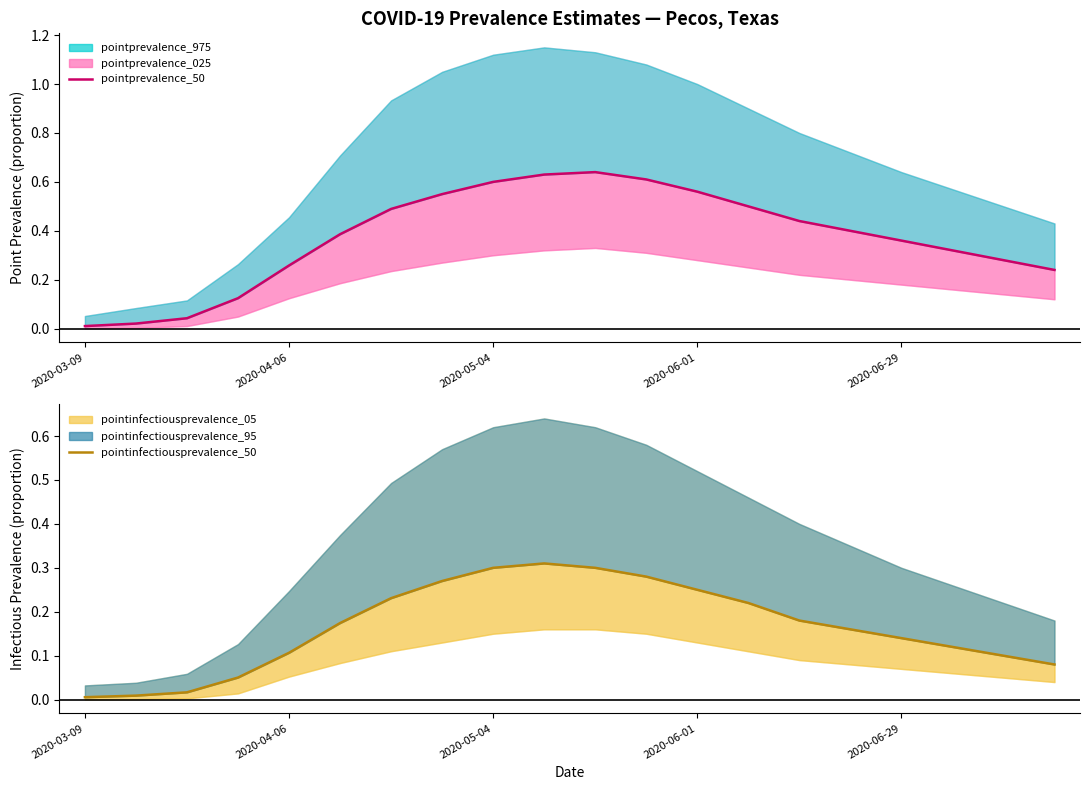

What is the approximate value of pointprevalence_50 at 14?

0.4